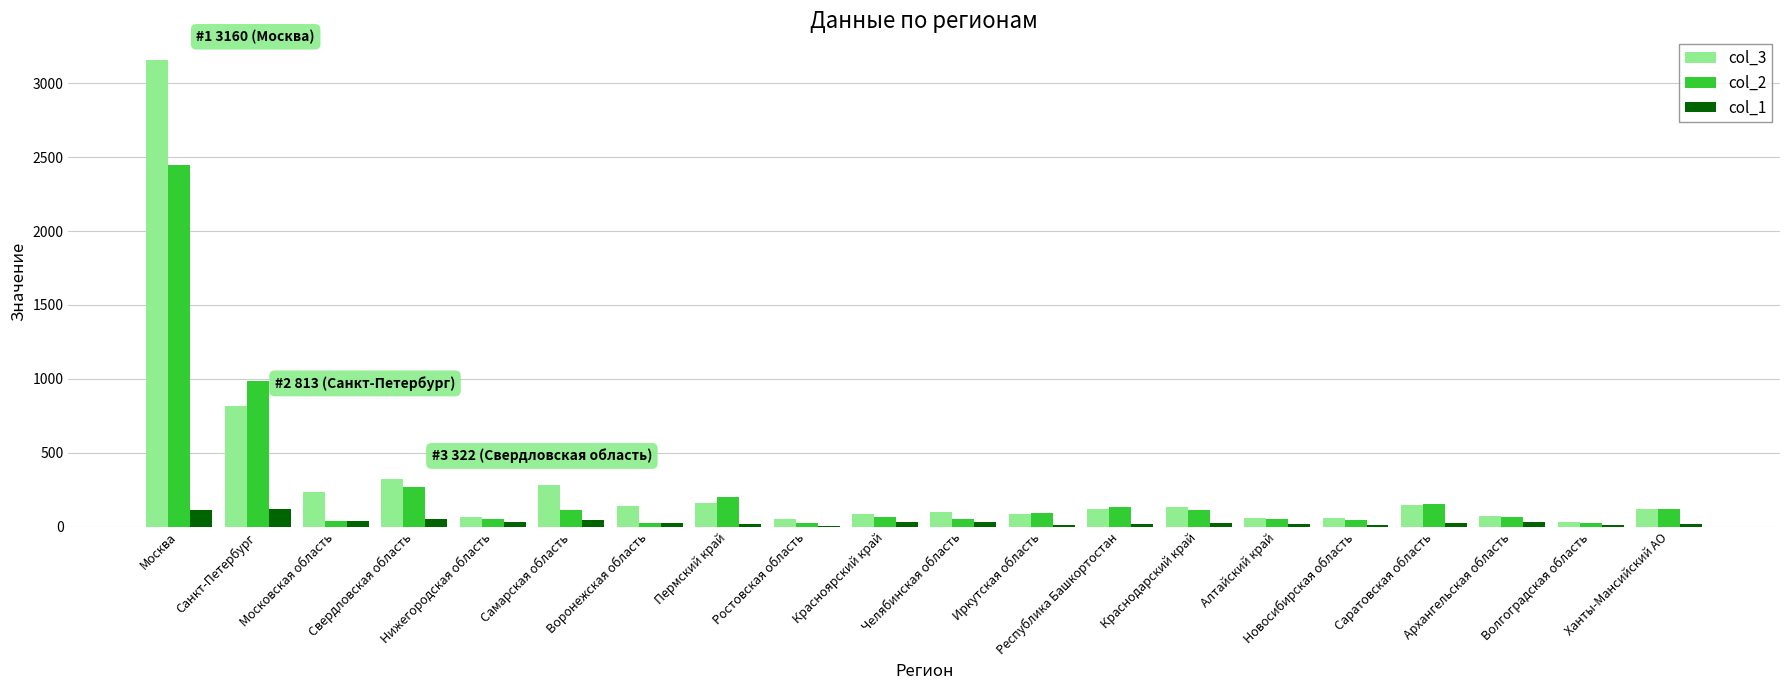

What is the greatest value displayed?

3160